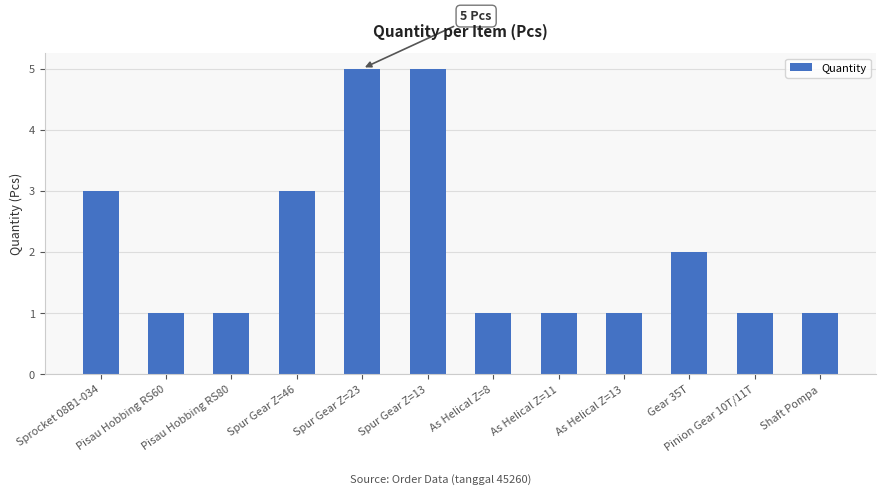

What is the average value?

2